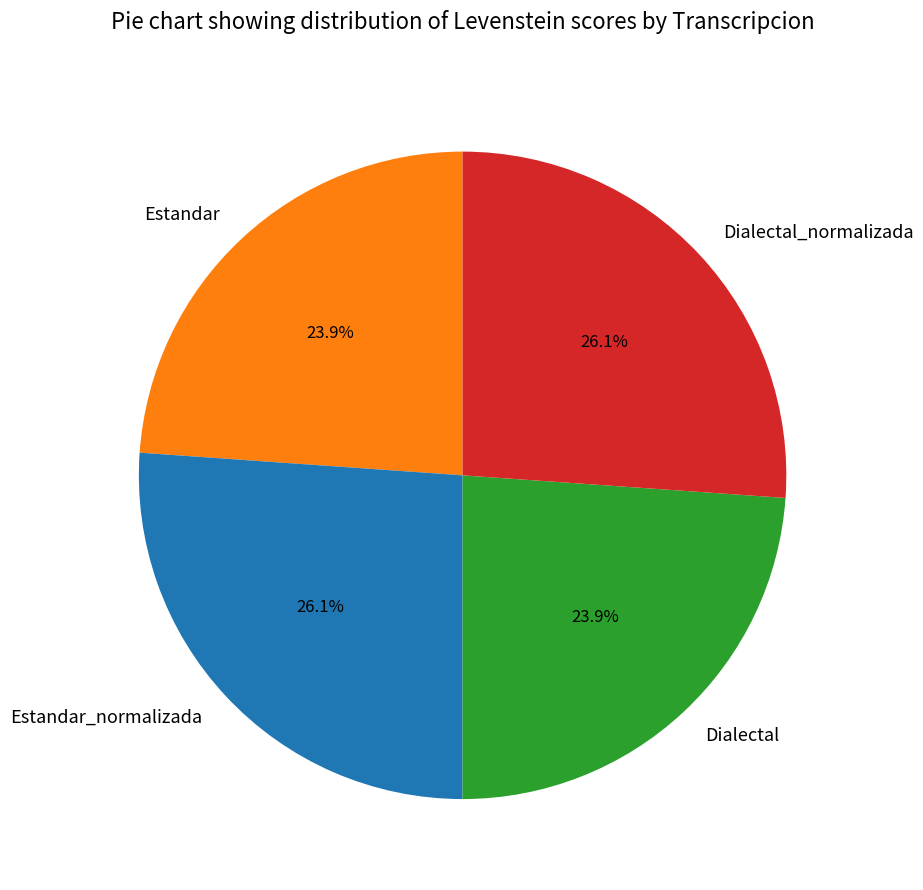

How many segments does this pie chart have?

4